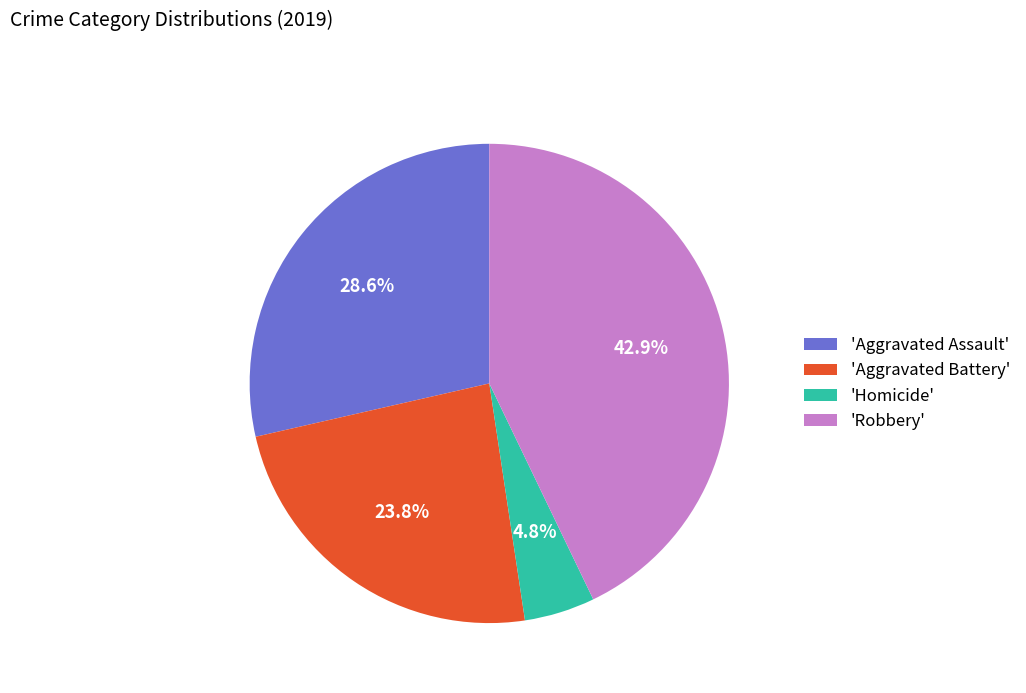

To the nearest percent, what is the average slice percentage?

25%